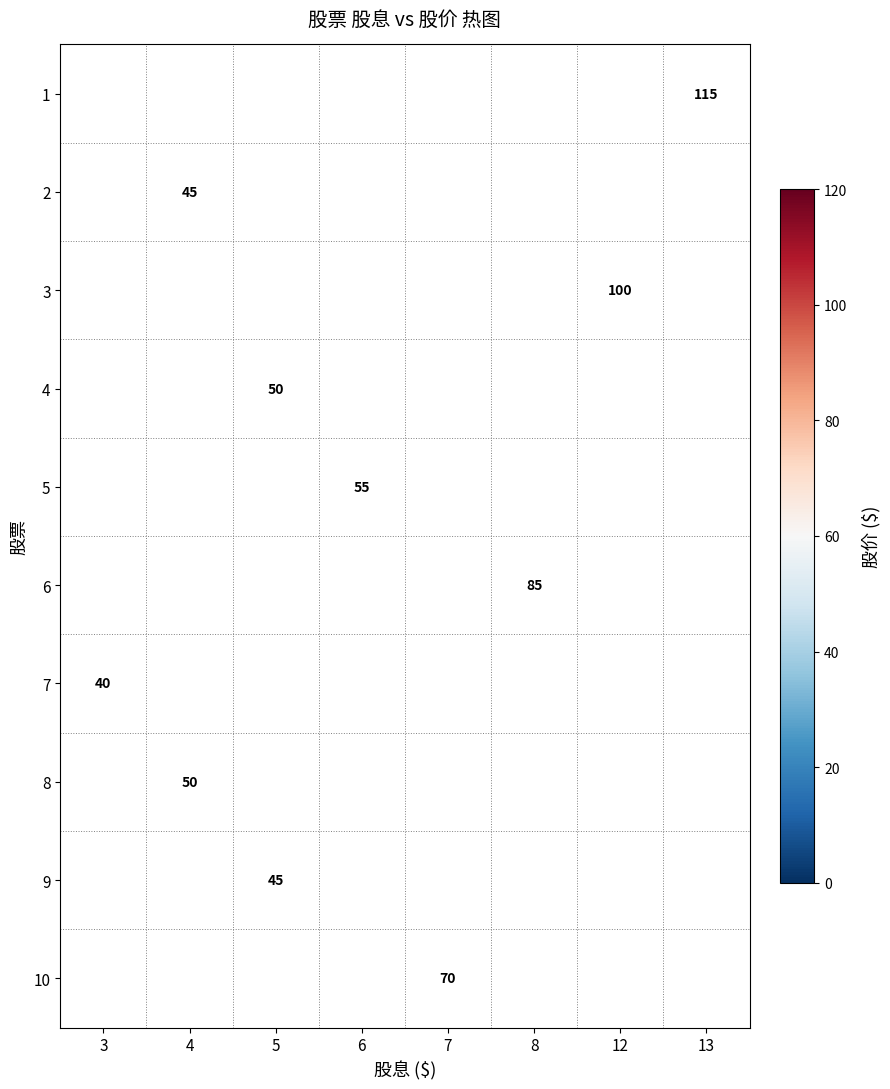

The 3 series shows 159 at 12. True or false?

False